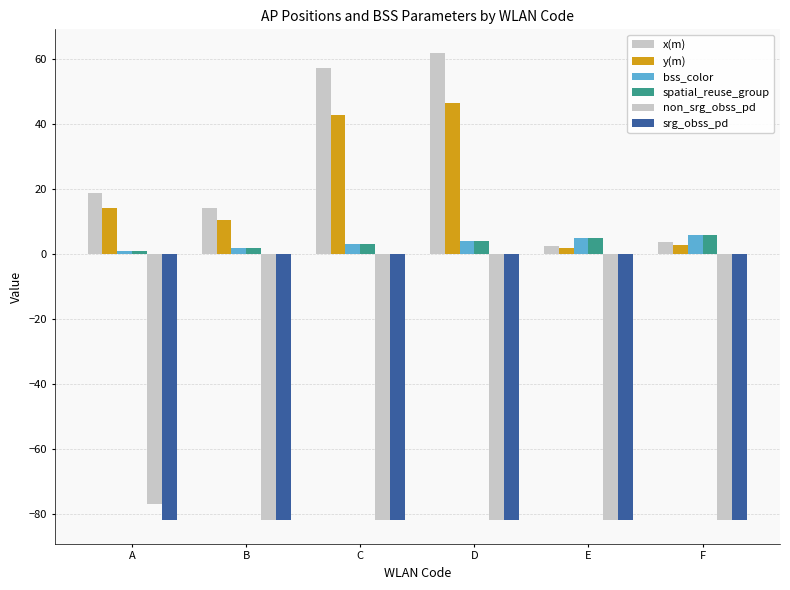

How many bars are there in each group?

6